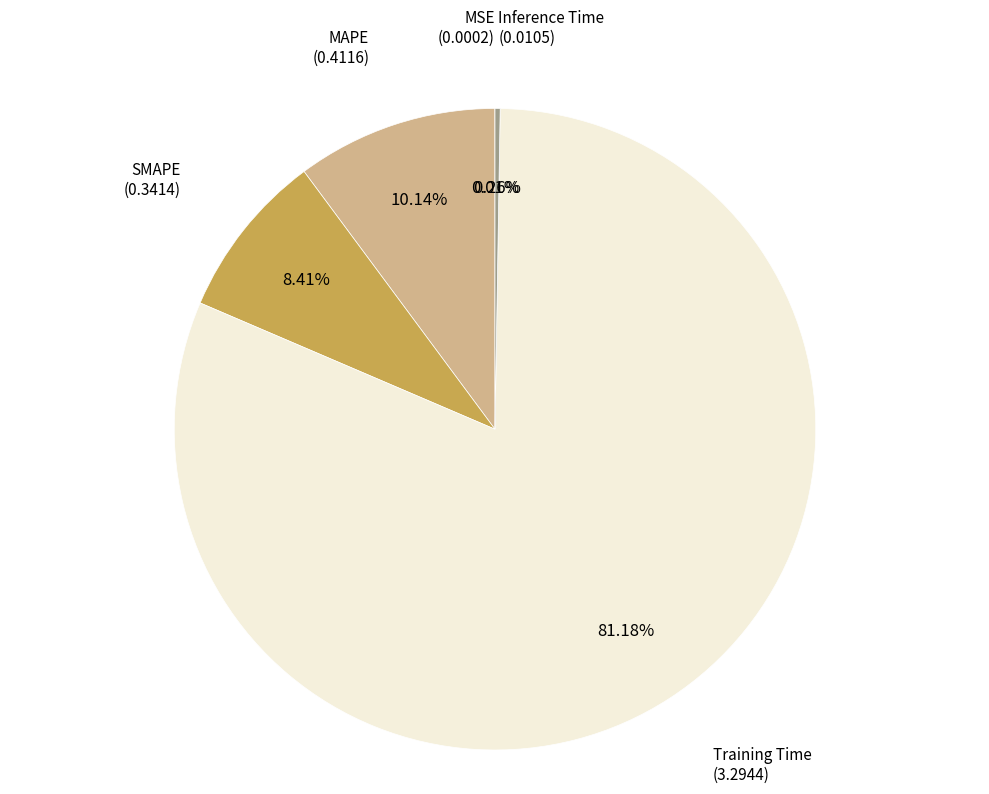

Is Training Time the majority of the pie?

Yes